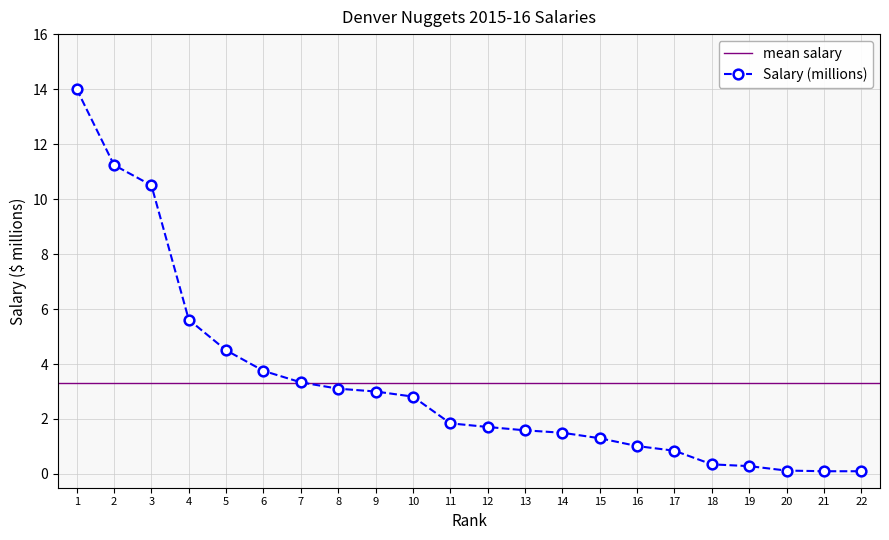

Is this an area chart (filled region under the line)?

No